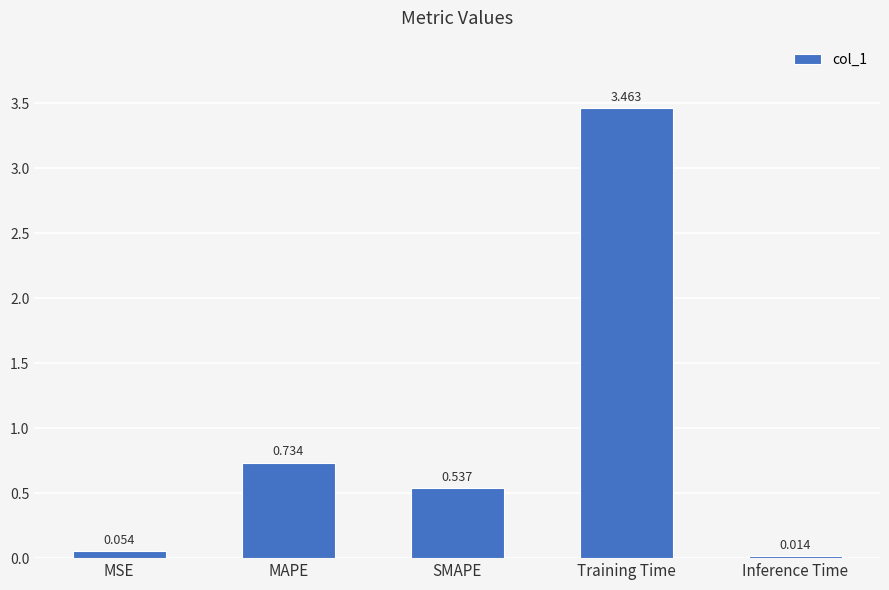

List the labels in order of value, largest first.

Training Time, MAPE, SMAPE, MSE, Inference Time